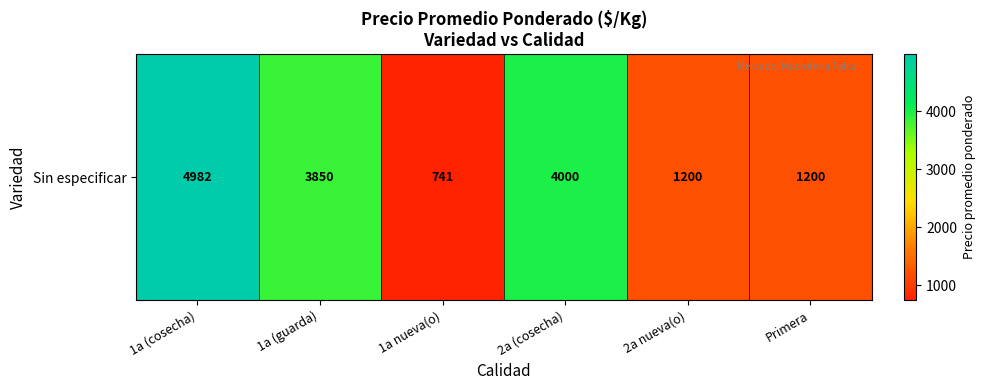

Is it true that the value at 1a nueva(o) is 740.7?

True